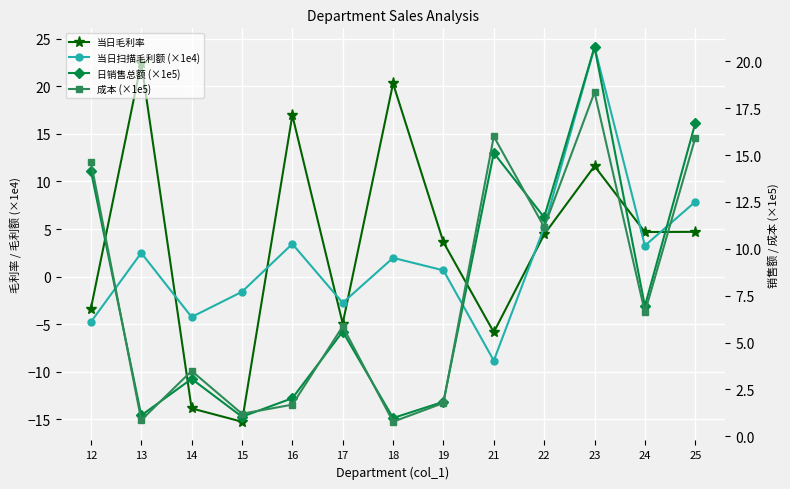

How many lines are shown in the chart?

4